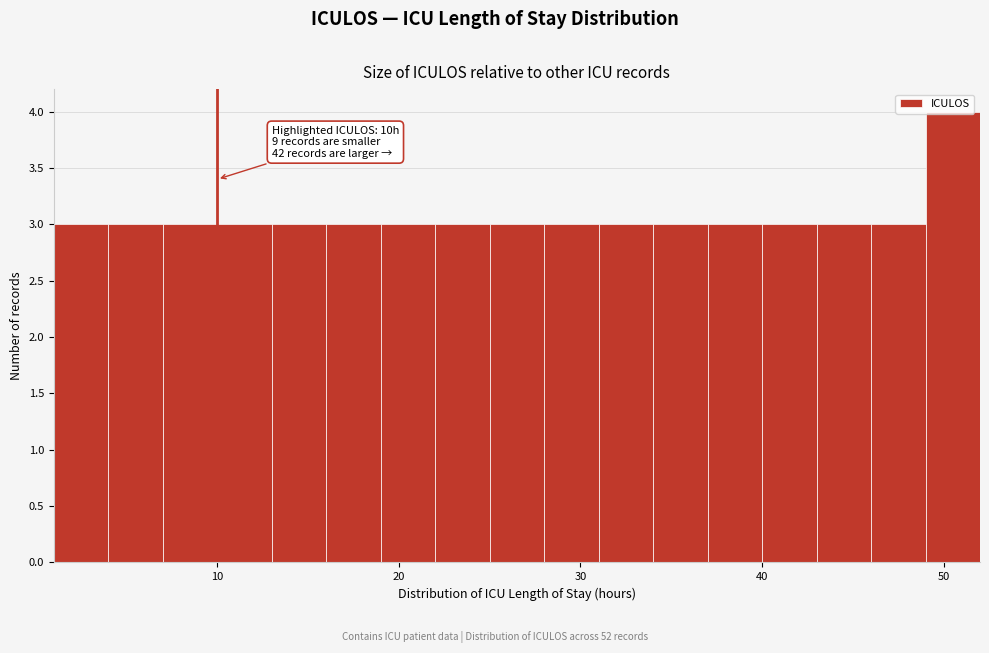

Read against the x-axis, roughly where is the centre of the tallest bar?

51